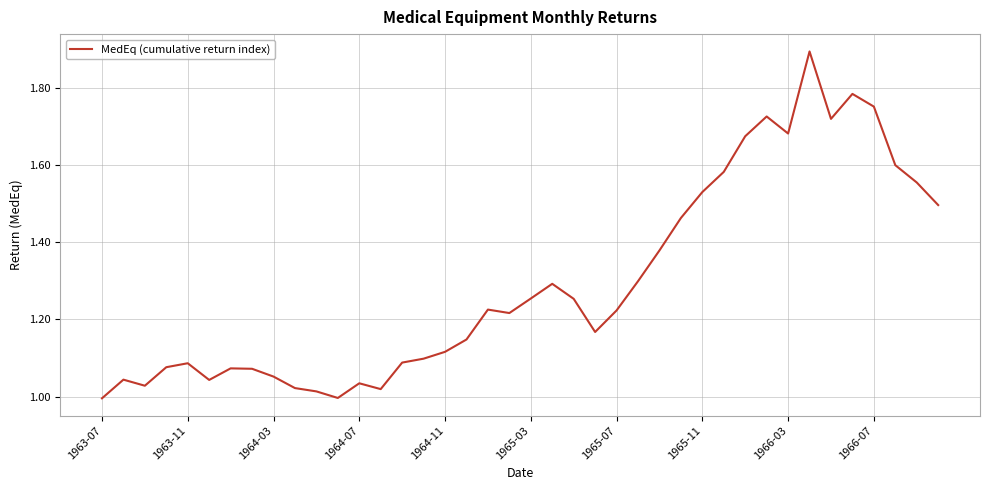

What is the maximum value shown in the chart?

1.9